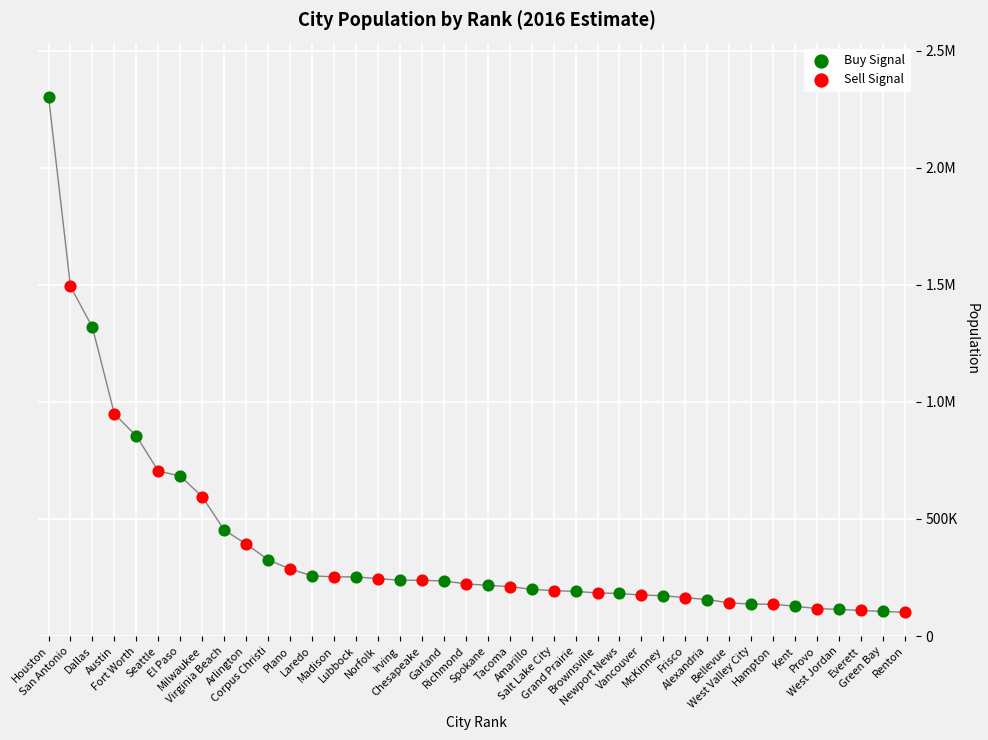

What are all the series names shown in the legend?

Buy Signal, Sell Signal